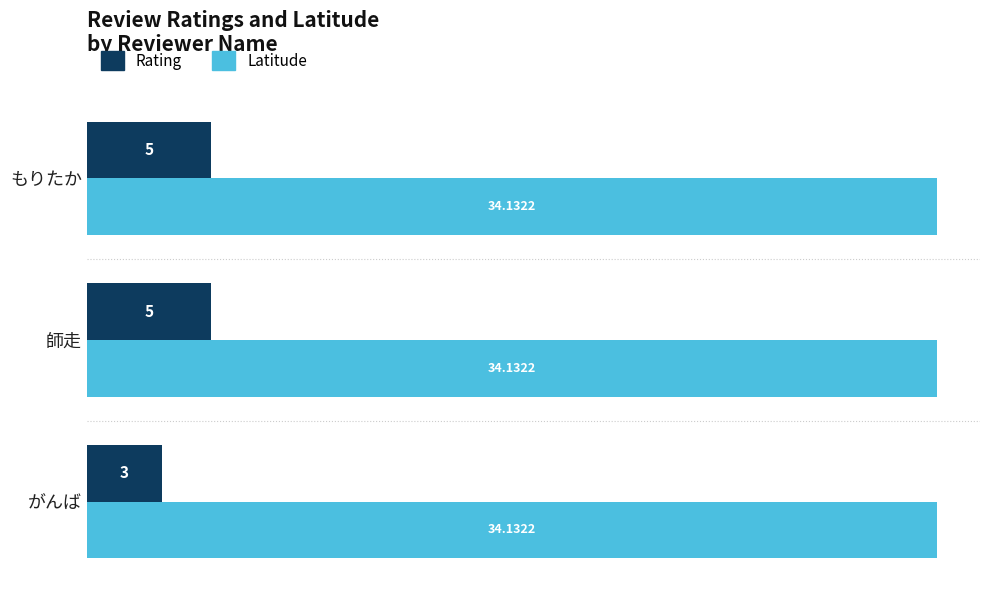

Is the value of Latitude at 師走 greater than the value of Rating at 師走?

Yes